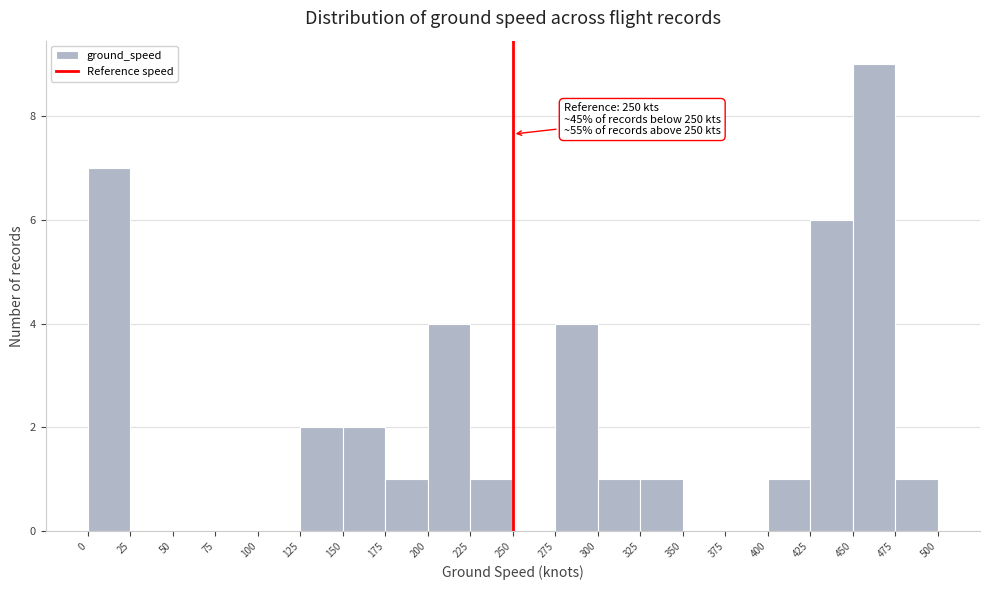

Over which range of the x-axis is the bar tallest?

450 to 475